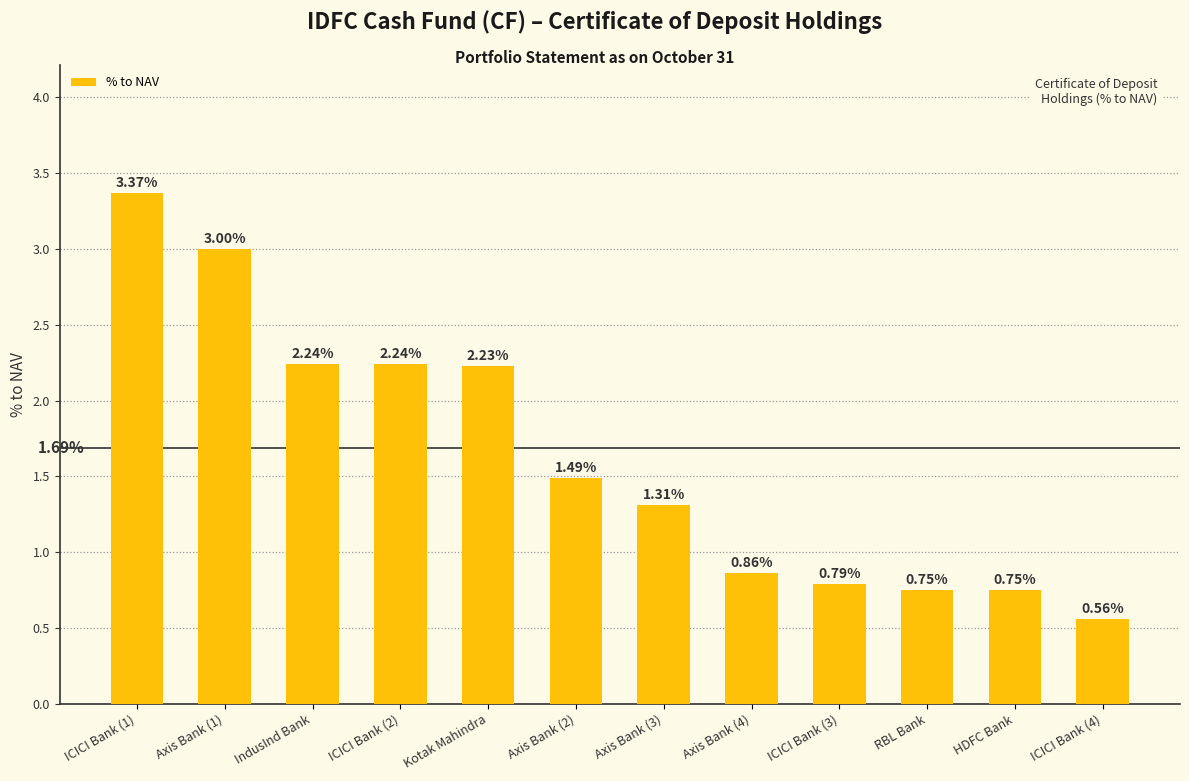

What is the change in value from Axis Bank (1) to IndusInd Bank?

-0.8